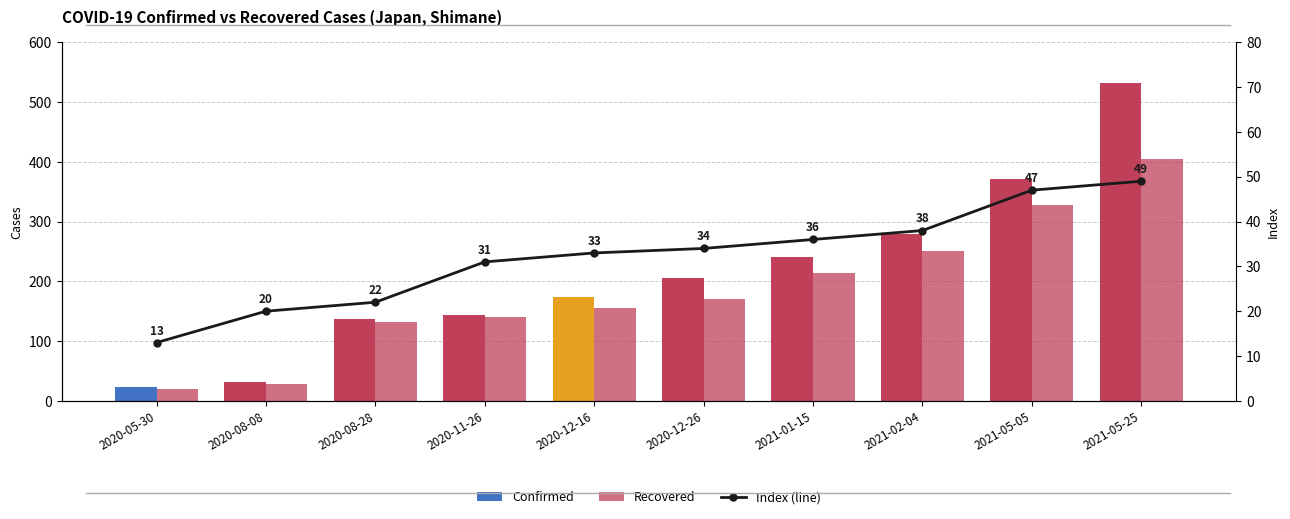

Where does the Recovered series first go above 171?

2021-01-15